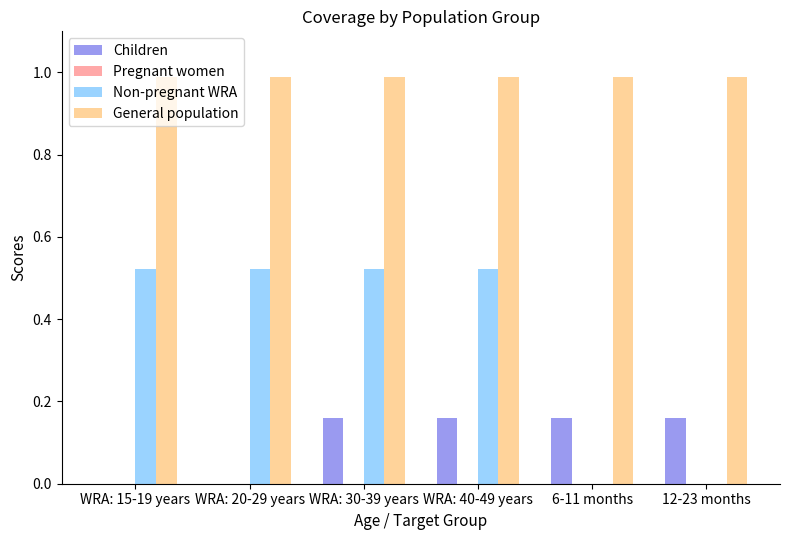

How many series are shown in this chart?

3